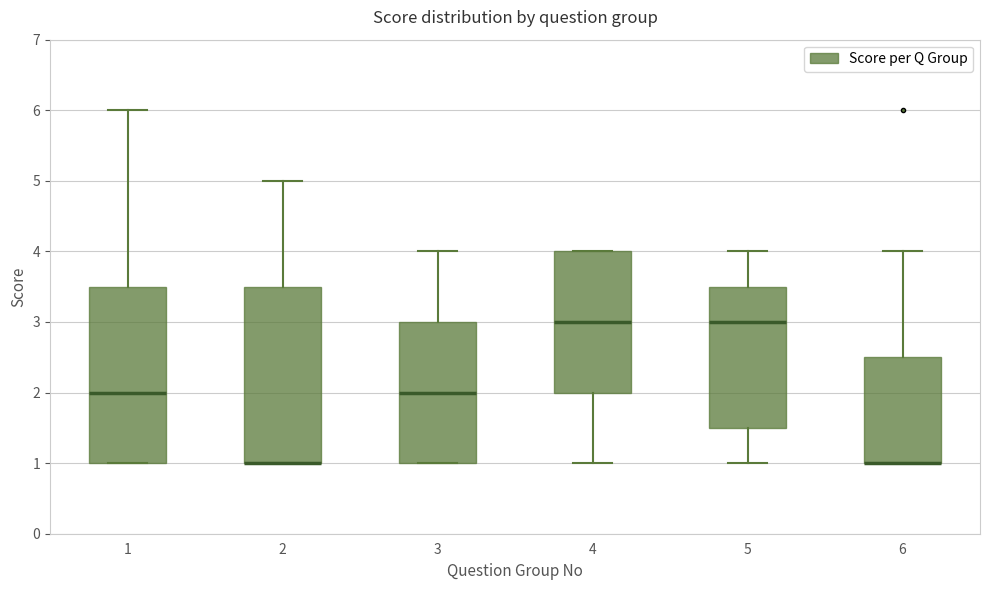

Where does the upper whisker of the box at x = 2 end on the y-axis? The values are not printed on the chart, so give them approximately, as read against the axis.

5.0